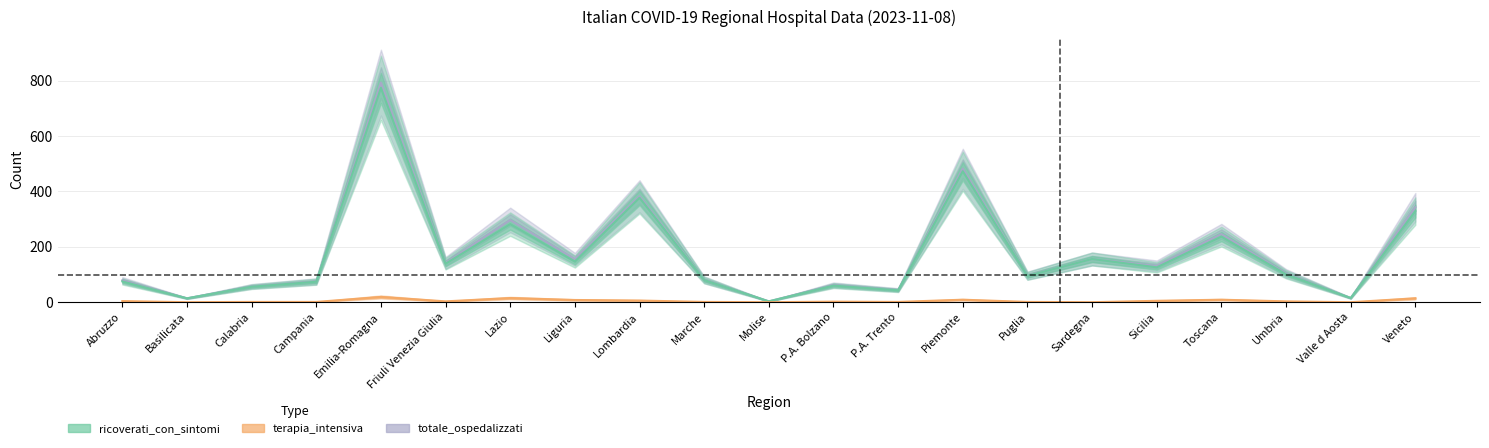

Is the value of totale_ospedalizzati at Sardegna greater than the value of terapia_intensiva at Basilicata?

Yes